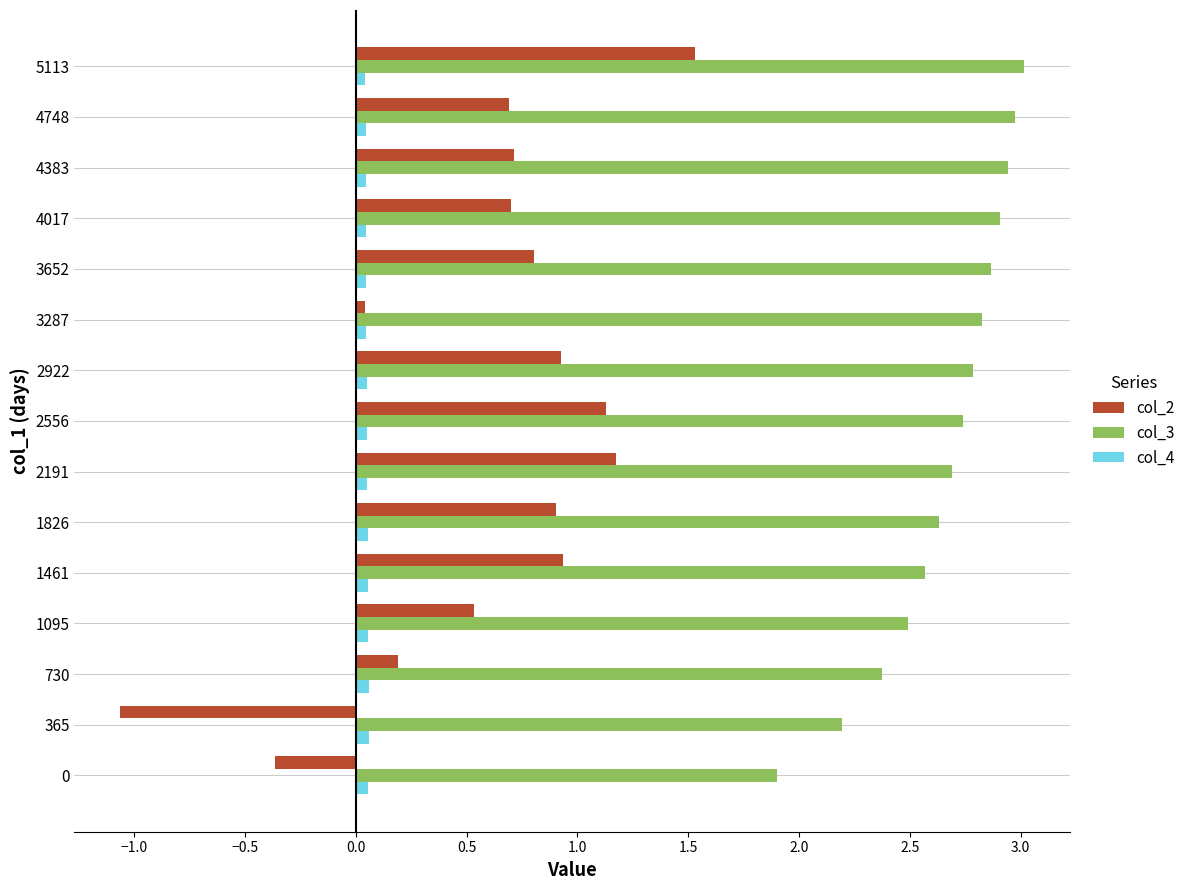

At which category is the sum across all series the highest?

5113